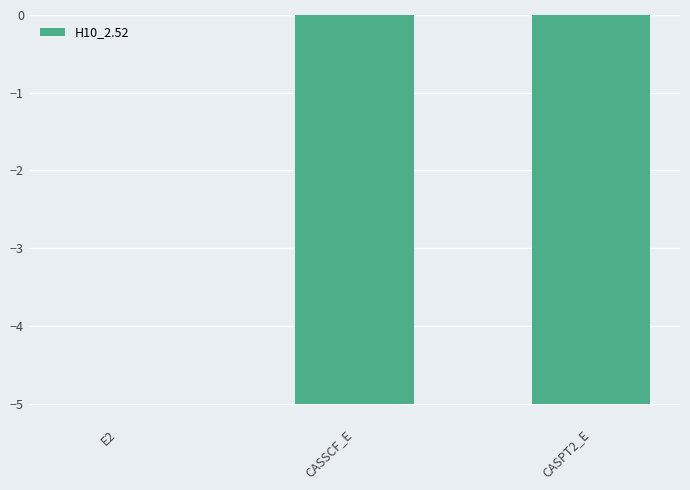

The chart shows a value of -7.9 at CASSCF_E. True or false?

False